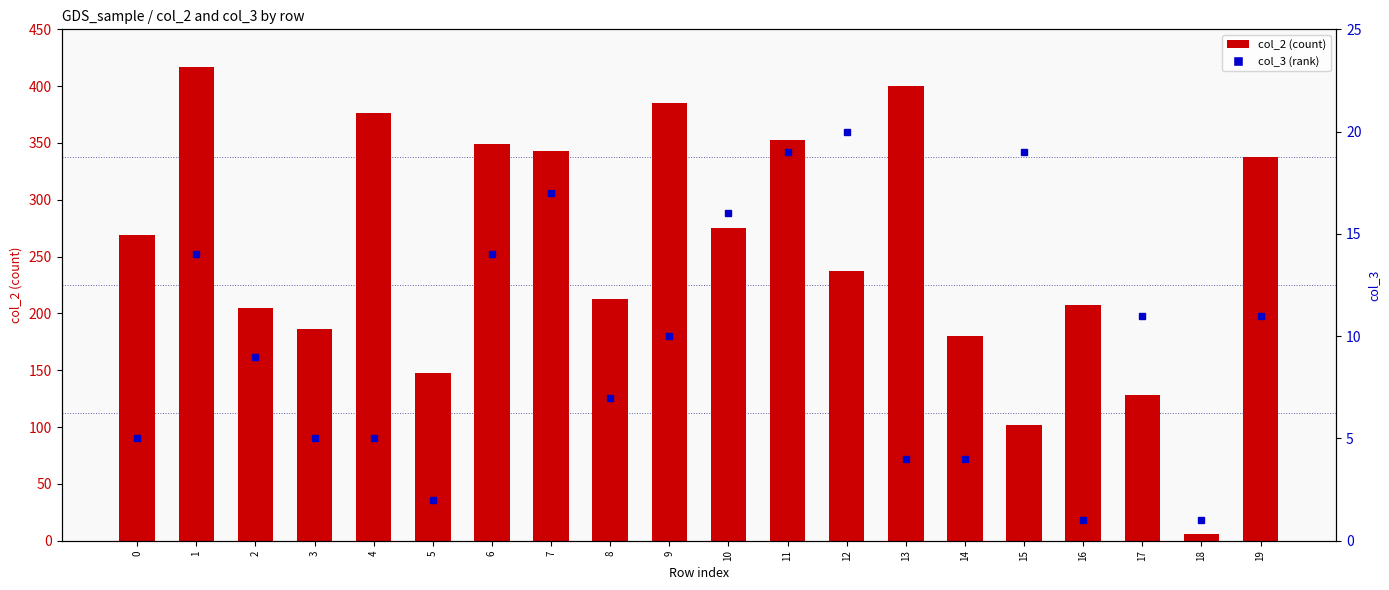

Is the value of col_3 (rank) at 5 greater than the value of col_2 (count) at 16?

No